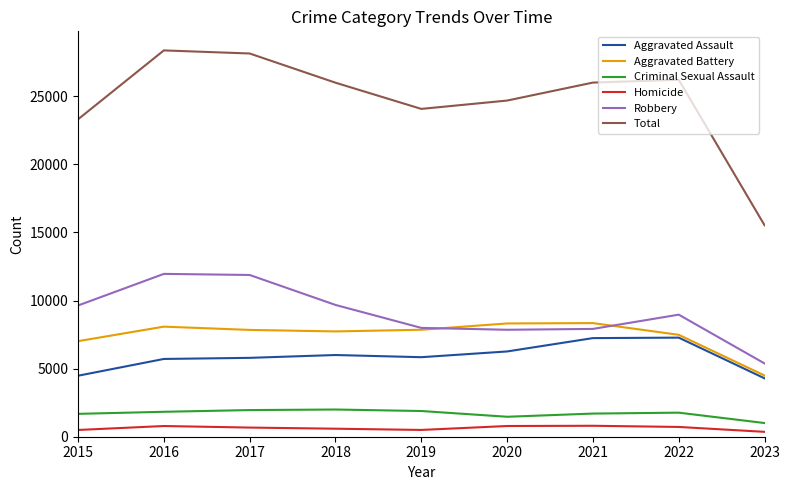

True or false: Total and Robbery intersect in this chart.

False